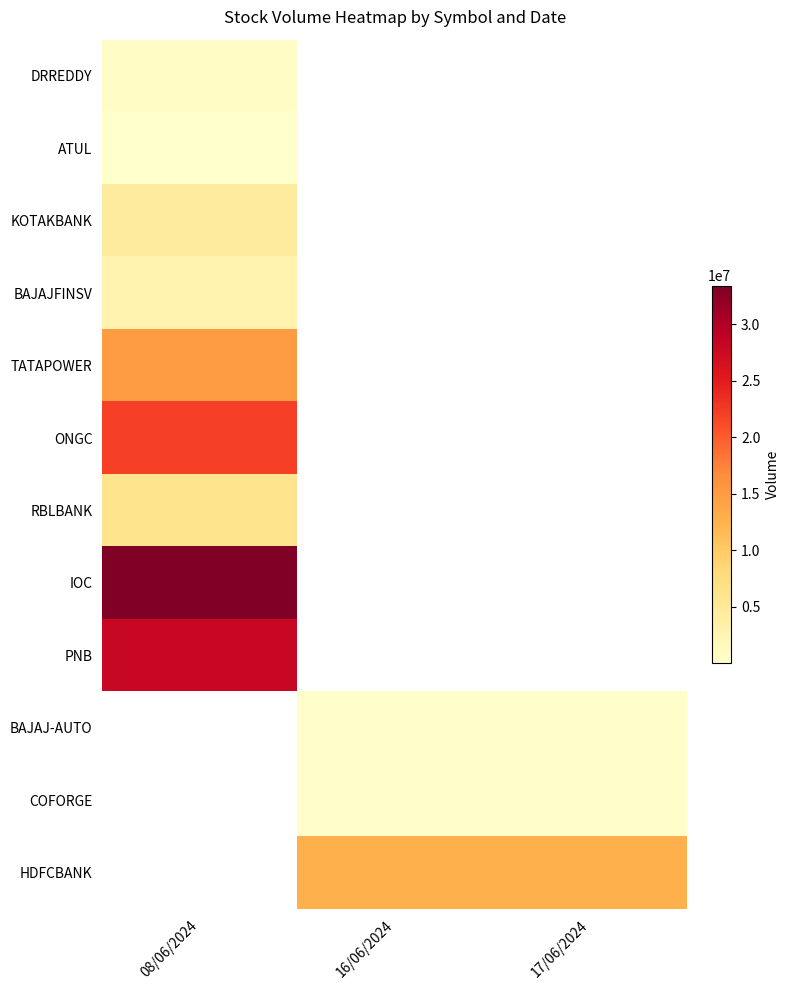

Which label corresponds to the largest value in the chart?

08/06/2024